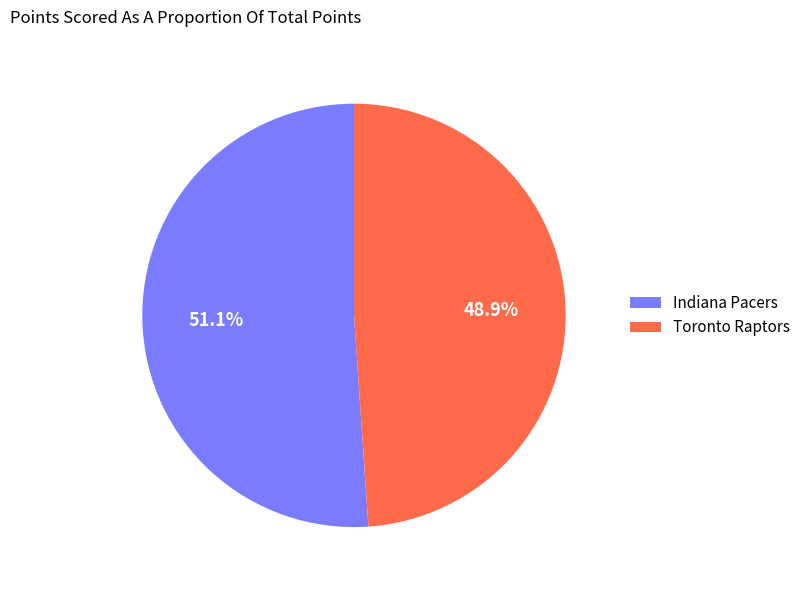

To the nearest percent, what is the combined percentage of Indiana Pacers and Toronto Raptors?

100%